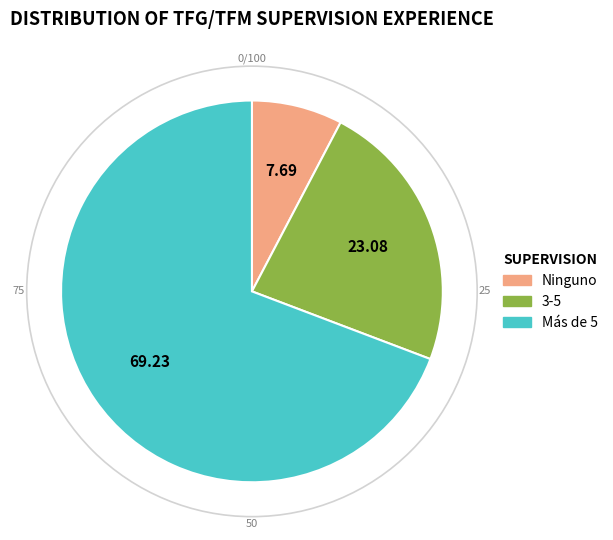

Is there any slice that represents more than half of the pie?

Yes